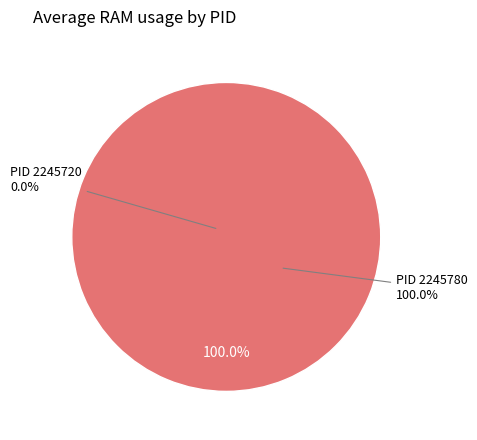

Count the number of slices in the pie.

2